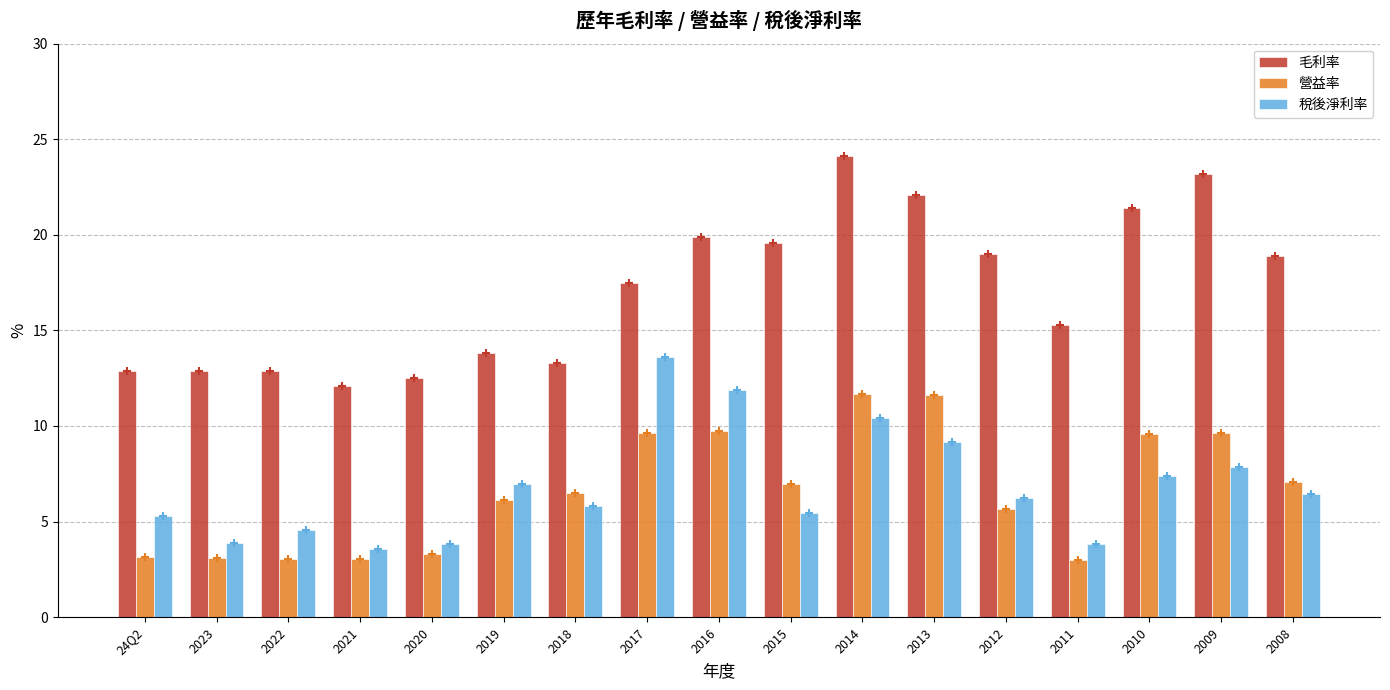

The 毛利率 series shows 24.5 at 2017. True or false?

False